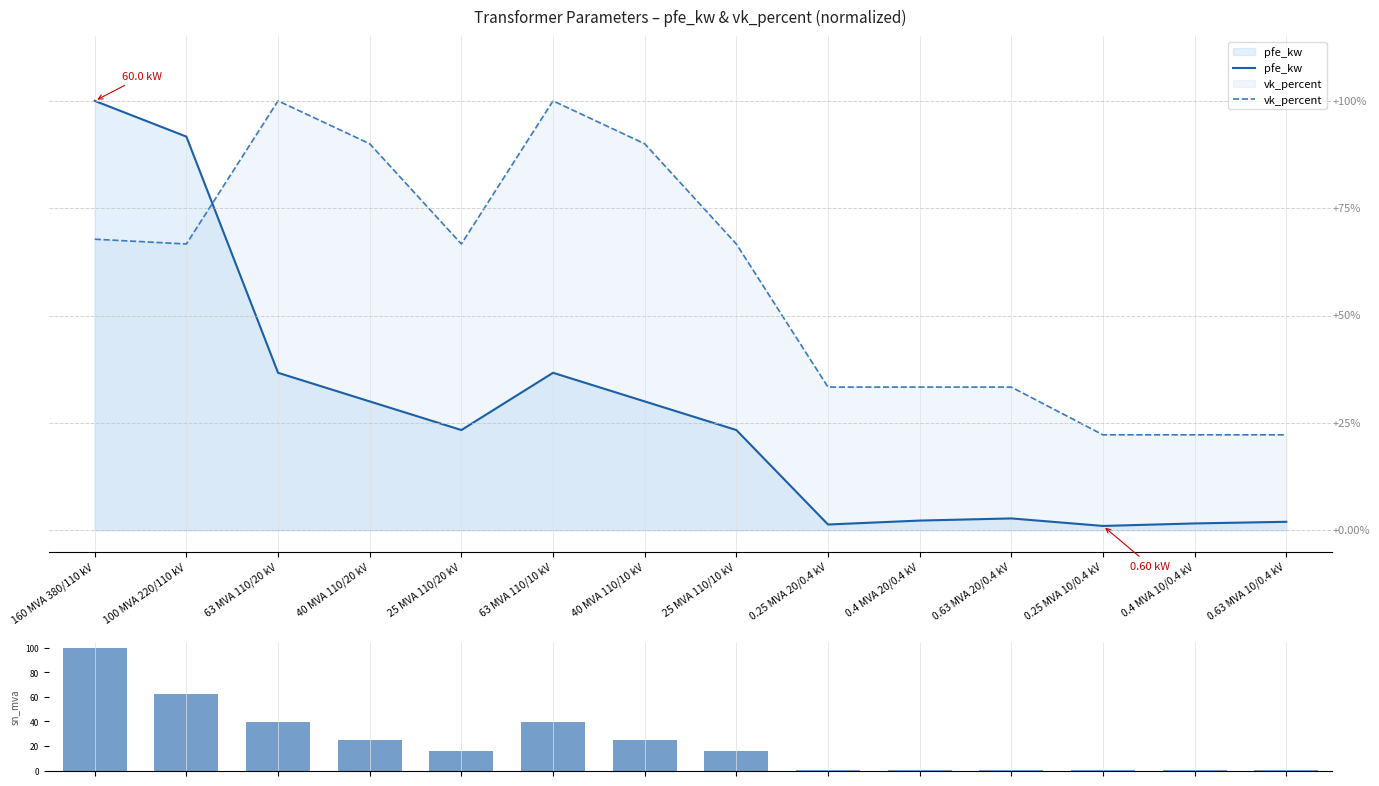

Reading right to left, transcribe all the data shown in this chart.

pfe_kw: 0.63 MVA 10/0.4 kV=2.0	0.4 MVA 10/0.4 kV=1.6	0.25 MVA 10/0.4 kV=1.0	0.63 MVA 20/0.4 kV=2.8	0.4 MVA 20/0.4 kV=2.3	0.25 MVA 20/0.4 kV=1.3	25 MVA 110/10 kV=23.3	40 MVA 110/10 kV=30.0	63 MVA 110/10 kV=36.7	25 MVA 110/20 kV=23.3	40 MVA 110/20 kV=30.0	63 MVA 110/20 kV=36.7	100 MVA 220/110 kV=91.7	160 MVA 380/110 kV=100.0
vk_percent: 0.63 MVA 10/0.4 kV=22.2	0.4 MVA 10/0.4 kV=22.2	0.25 MVA 10/0.4 kV=22.2	0.63 MVA 20/0.4 kV=33.3	0.4 MVA 20/0.4 kV=33.3	0.25 MVA 20/0.4 kV=33.3	25 MVA 110/10 kV=66.7	40 MVA 110/10 kV=90.0	63 MVA 110/10 kV=100.0	25 MVA 110/20 kV=66.7	40 MVA 110/20 kV=90.0	63 MVA 110/20 kV=100.0	100 MVA 220/110 kV=66.7	160 MVA 380/110 kV=67.8
sn_mva: 0.63 MVA 10/0.4 kV=0.4	0.4 MVA 10/0.4 kV=0.2	0.25 MVA 10/0.4 kV=0.2	0.63 MVA 20/0.4 kV=0.4	0.4 MVA 20/0.4 kV=0.2	0.25 MVA 20/0.4 kV=0.2	25 MVA 110/10 kV=15.6	40 MVA 110/10 kV=25.0	63 MVA 110/10 kV=39.4	25 MVA 110/20 kV=15.6	40 MVA 110/20 kV=25.0	63 MVA 110/20 kV=39.4	100 MVA 220/110 kV=62.5	160 MVA 380/110 kV=100.0